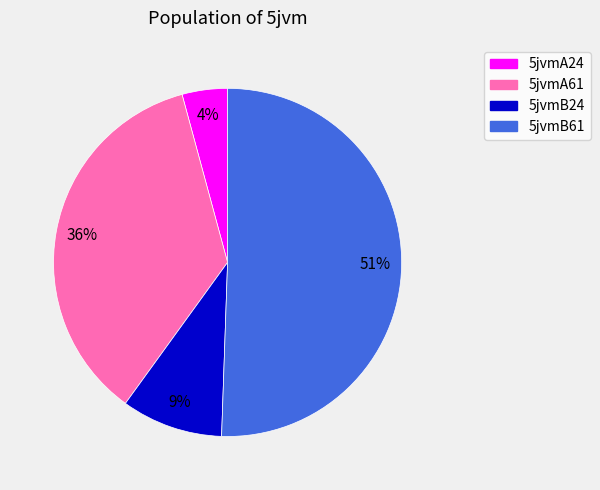

What is the ratio of the value at 5jvmB24 to the value at 5jvmB61?

0.2